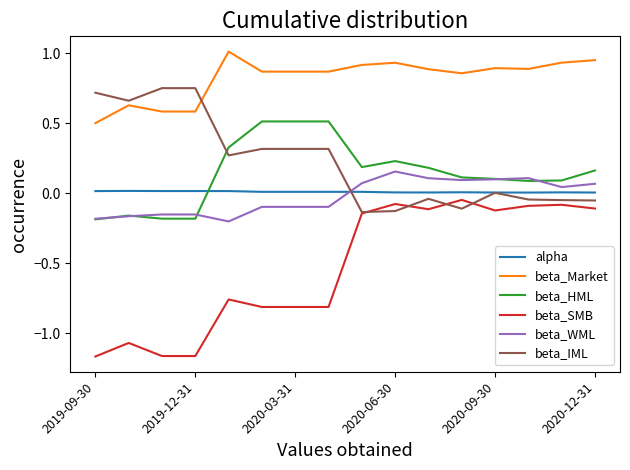

Which series has the largest range (max minus min)?

beta_SMB